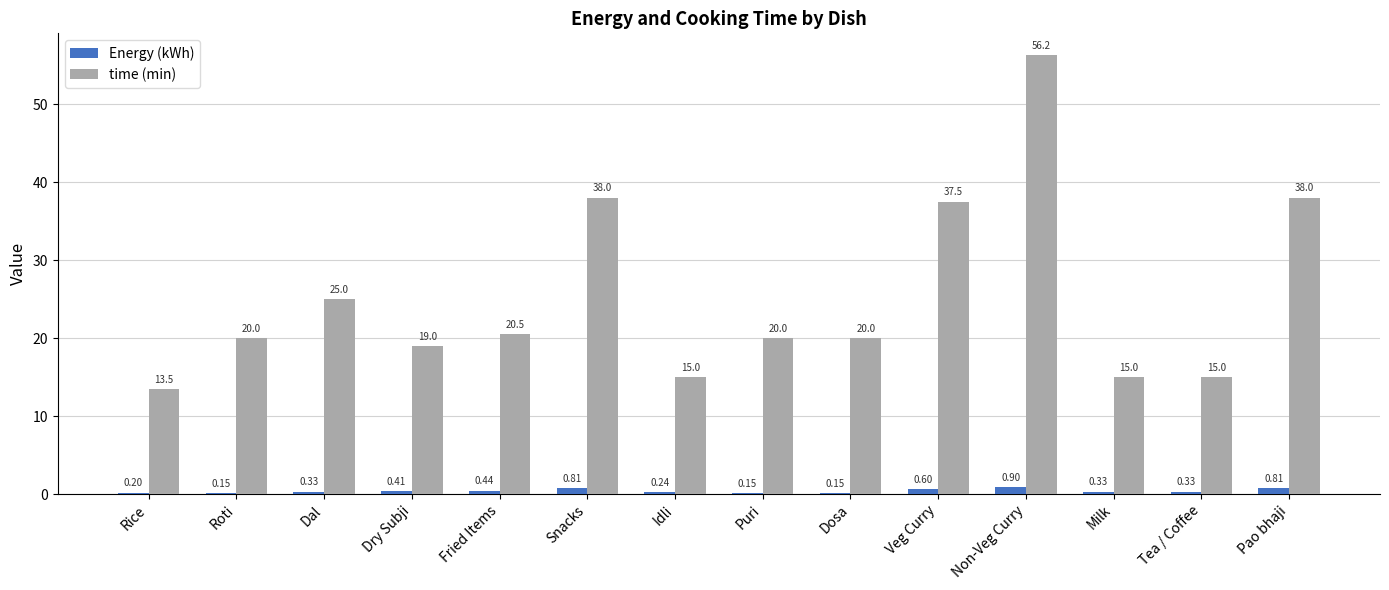

Which category has the highest value across all series?

Non-Veg Curry